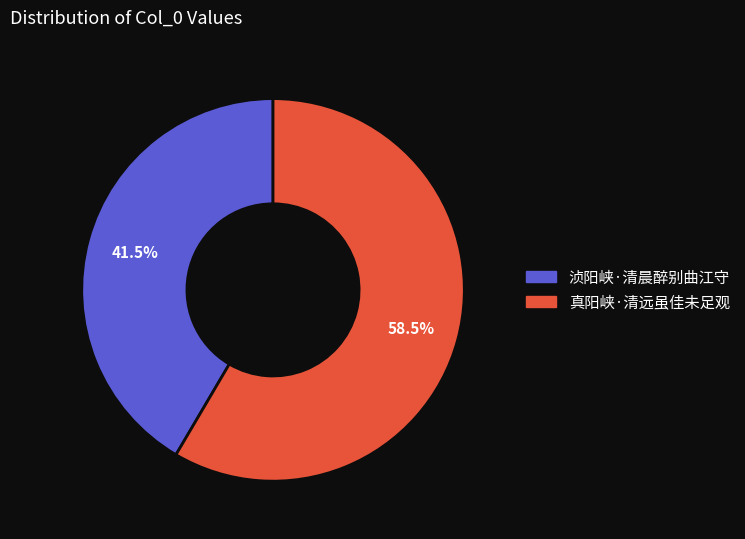

Is there a majority slice in this chart?

Yes